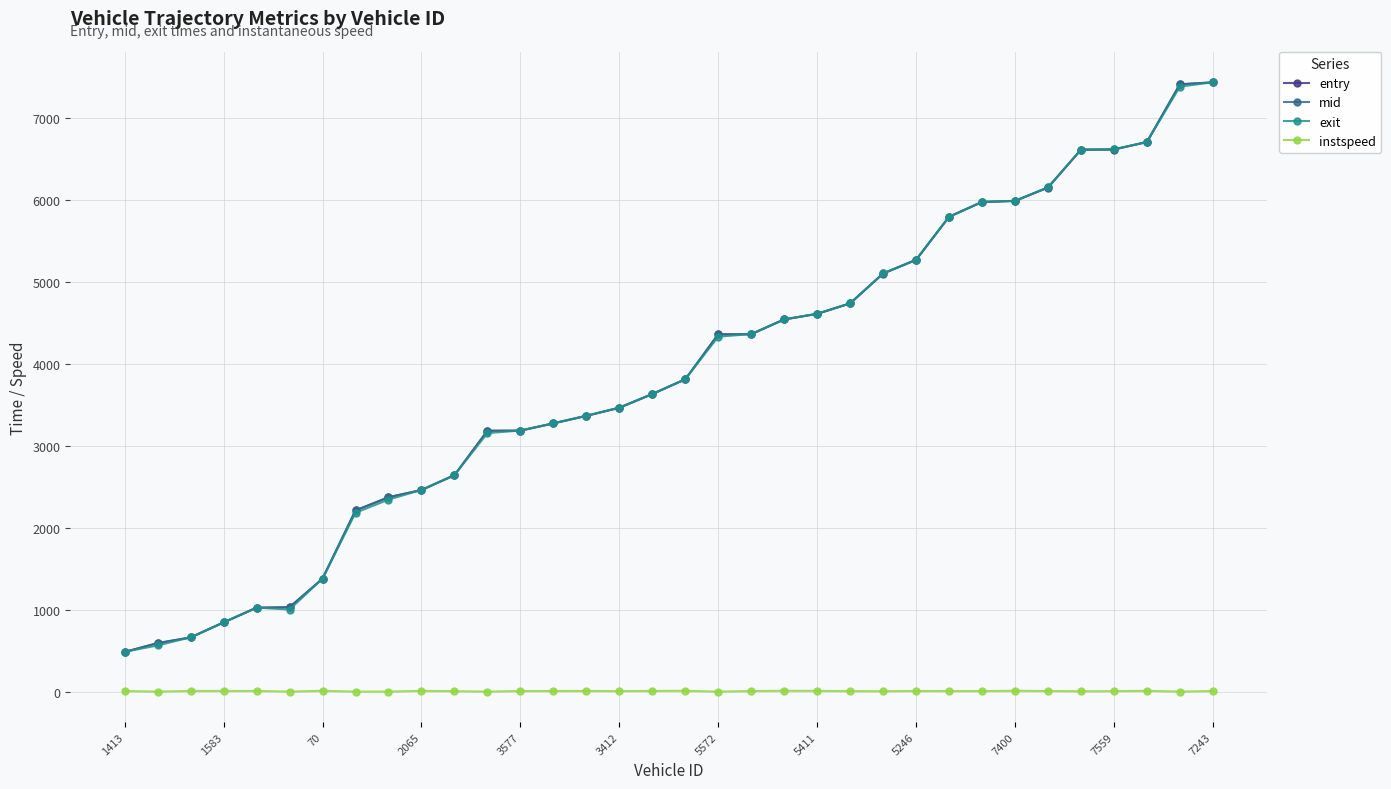

True or false: instspeed and mid intersect in this chart.

False